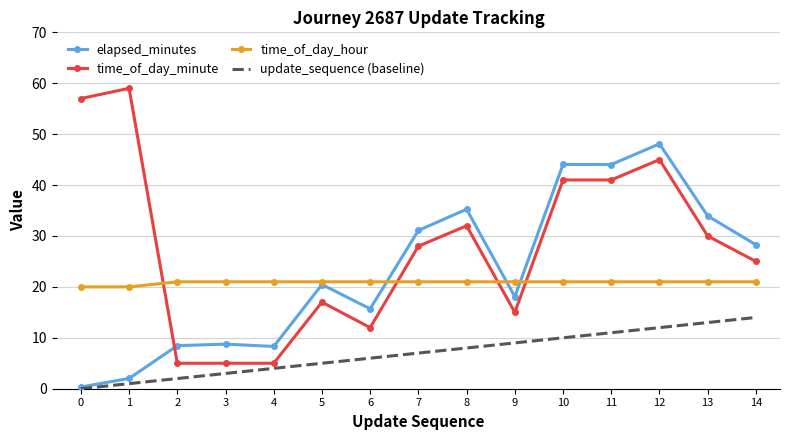

The time_of_day_hour series shows 4.5 at 1. True or false?

False